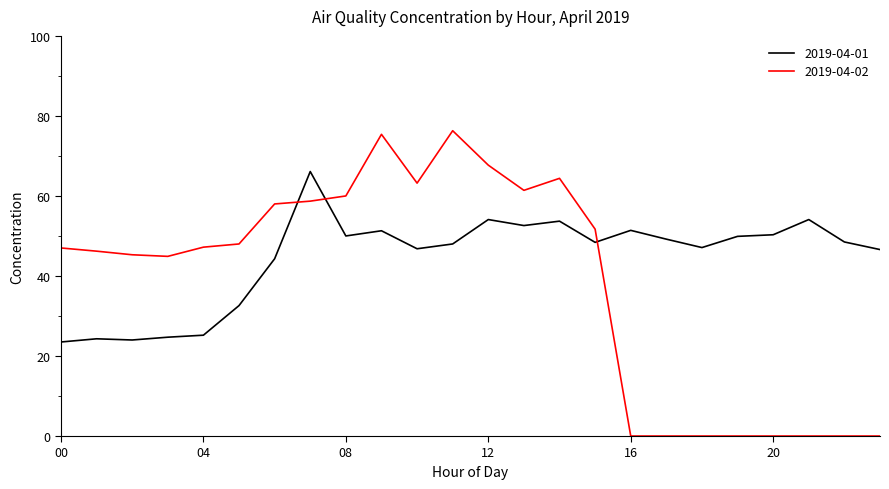

Which series has the widest spread of values?

2019-04-02